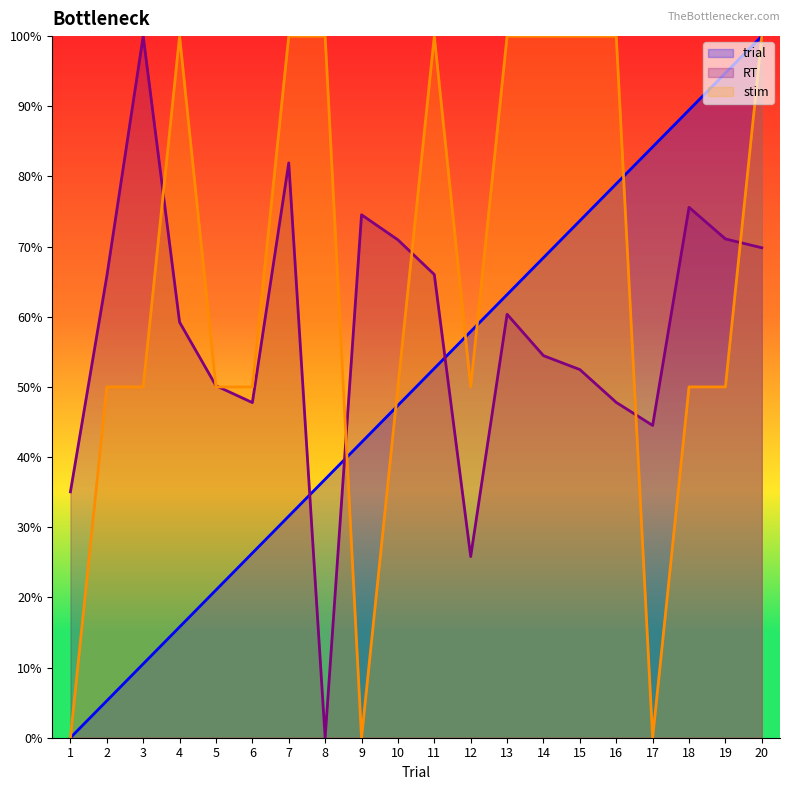

At which label does stim reach its peak?

4